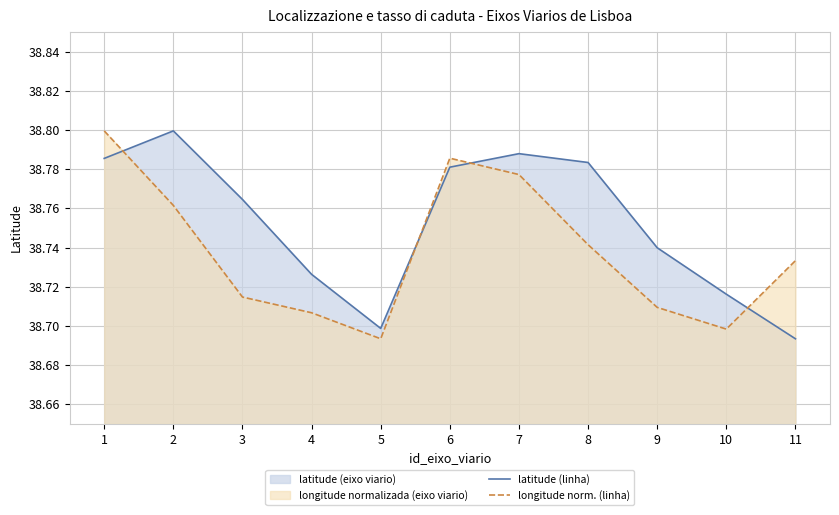

What is the sum of all latitude (linha) values?

426.3